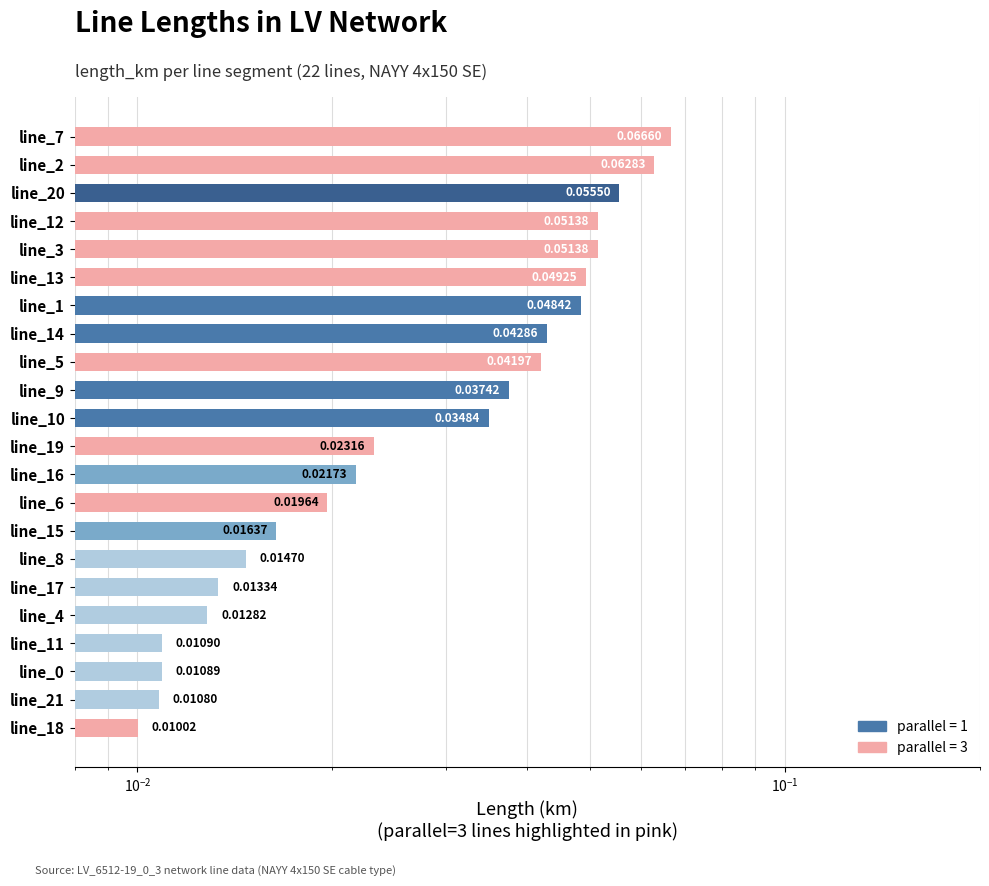

Are the bars horizontal?

Yes